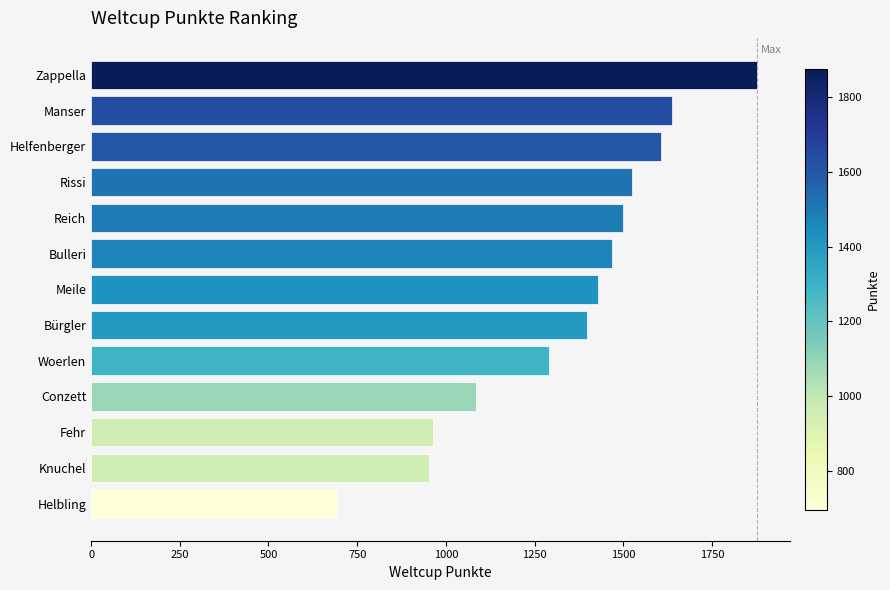

Reading top to bottom, what are all the values shown in this chart?

1877	1637	1605	1524	1498	1469	1428	1398	1291	1085	964	953	694